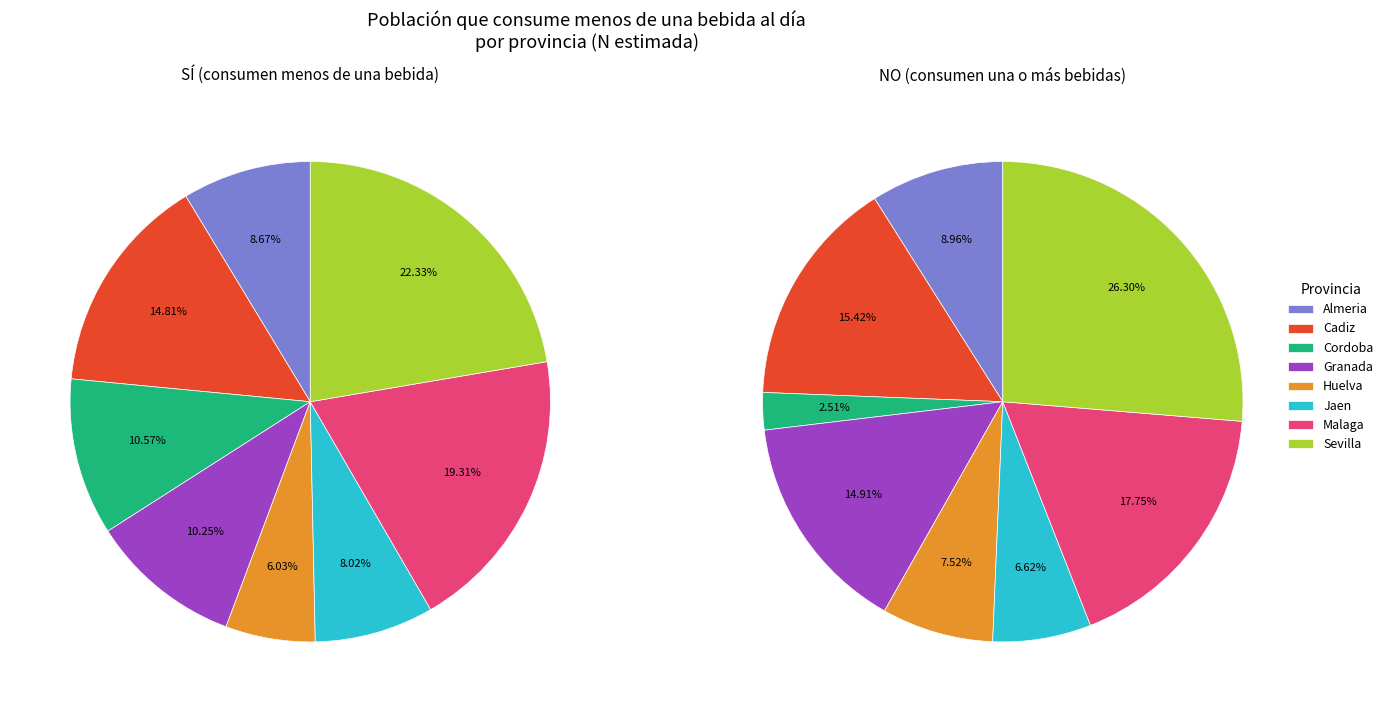

To the nearest percent, what is the difference between the largest and smallest slice percentages?

24%